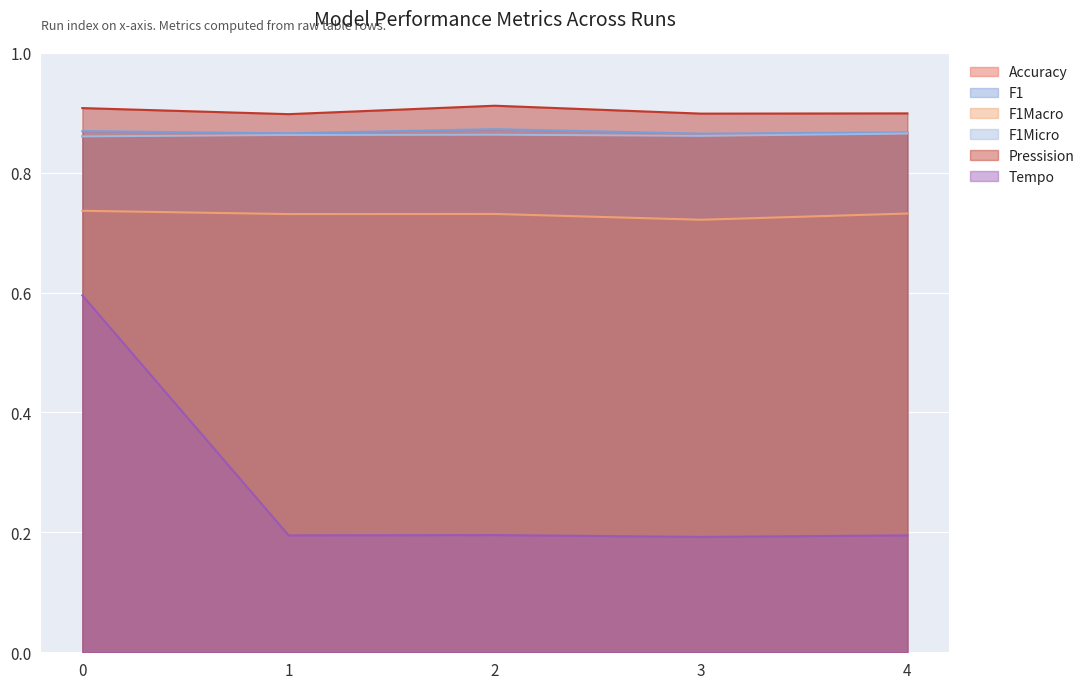

Does the chart display data point markers on the line(s)?

No